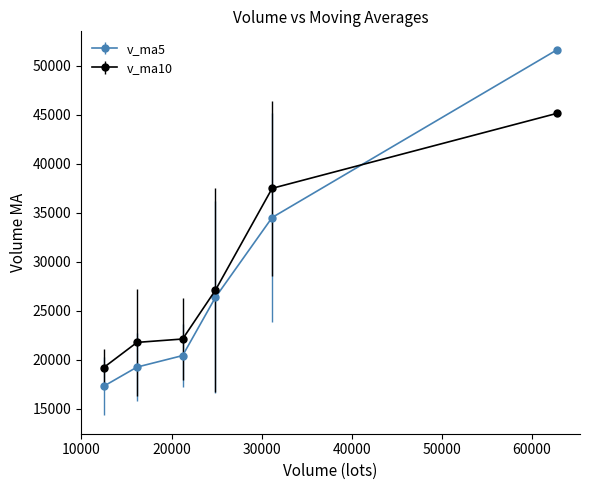

Which series has the largest range (max minus min)?

v_ma5